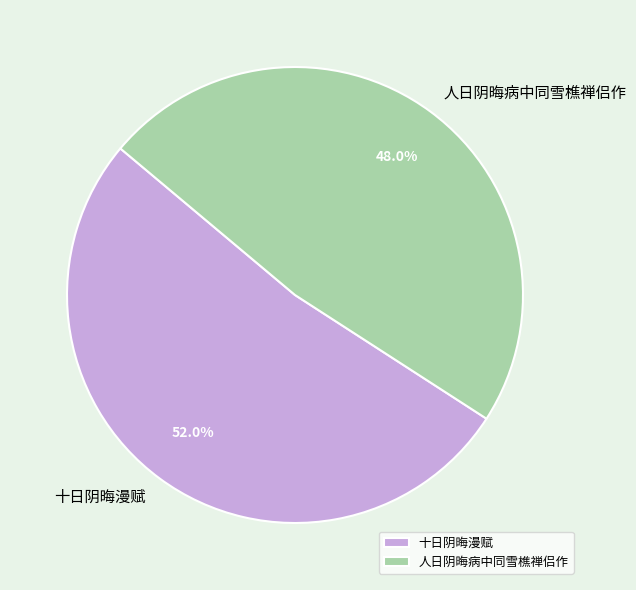

To the nearest percent, what is the difference between the largest and smallest slice percentages?

4%